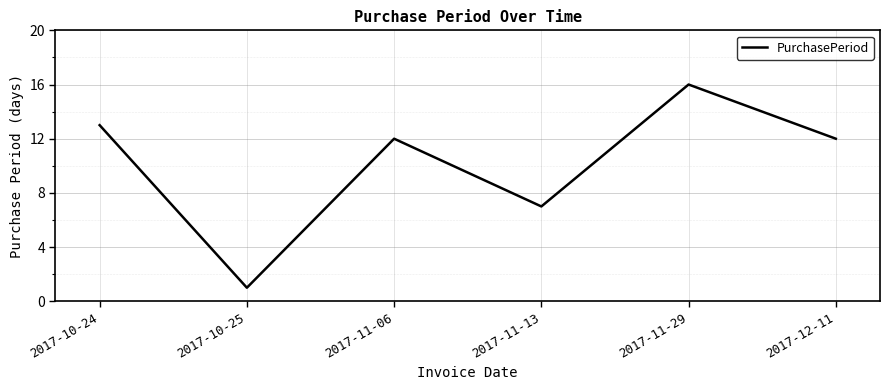

Which has a higher value, 2017-11-13 or 2017-11-06?

2017-11-06